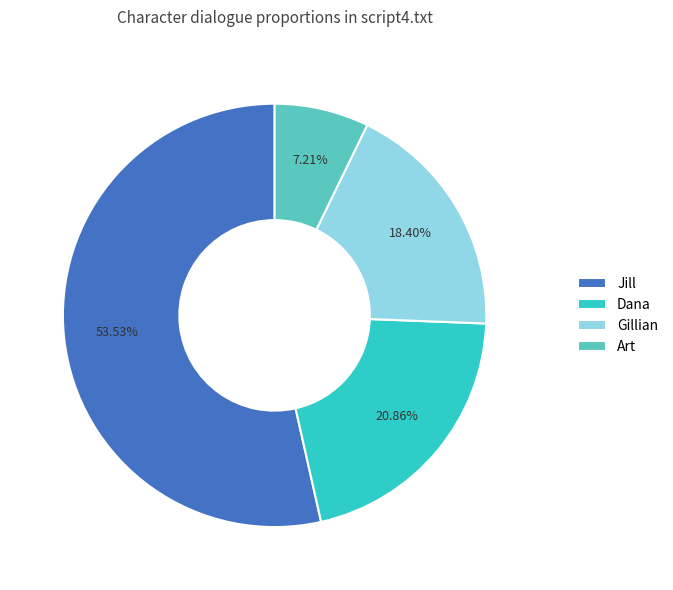

Count the number of slices in the pie.

4